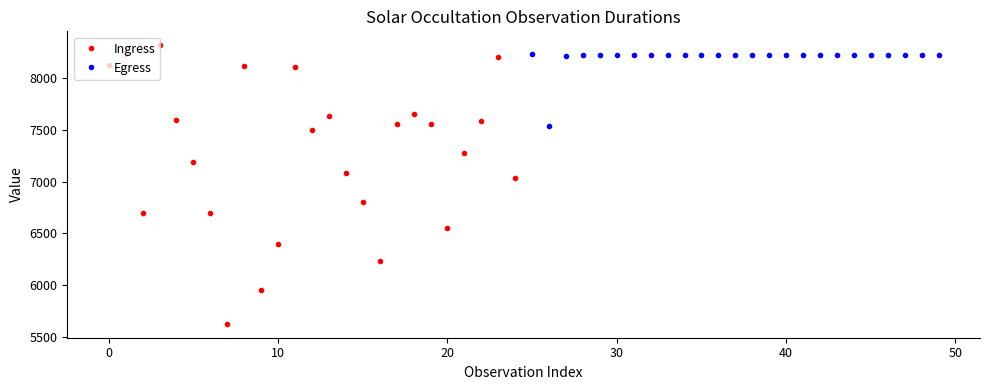

The value of Ingress at 10 is 2805. True or false?

False